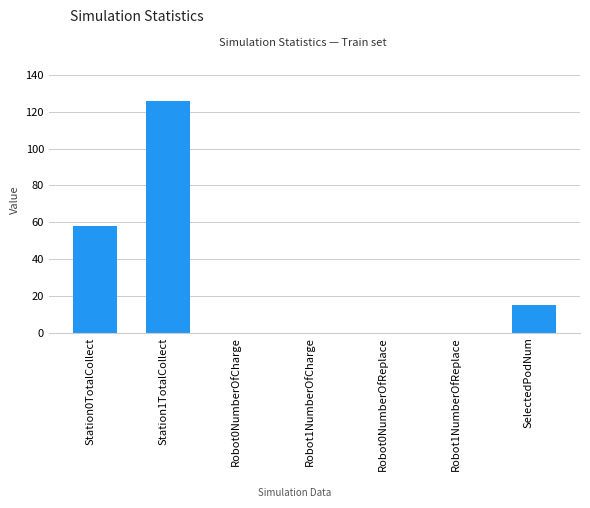

At which label is the value closest to 63?

Station0TotalCollect